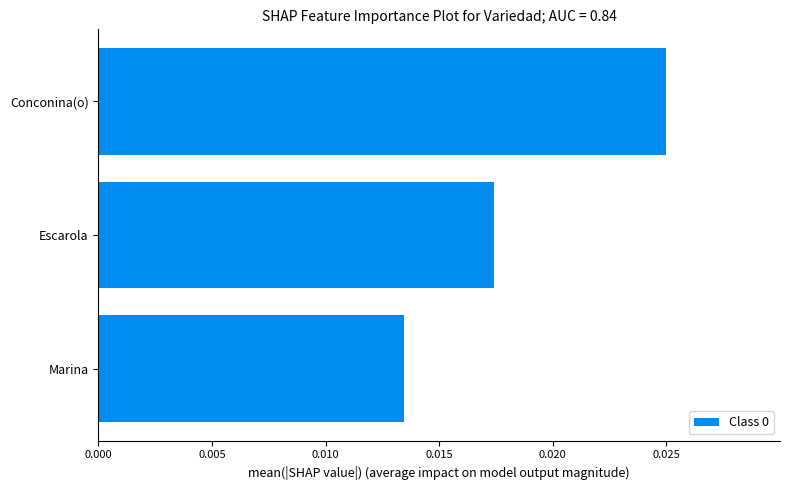

How many bars are there in total?

3